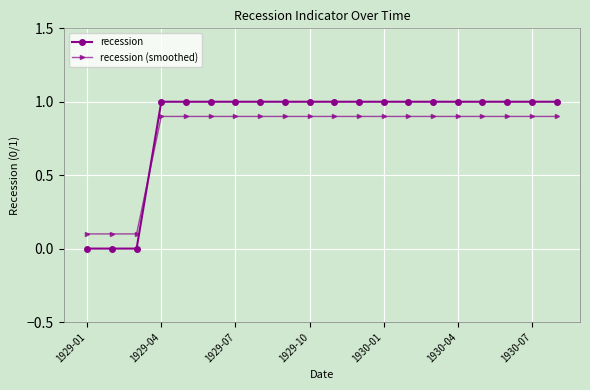

What is the minimum value for recession (smoothed)?

0.1